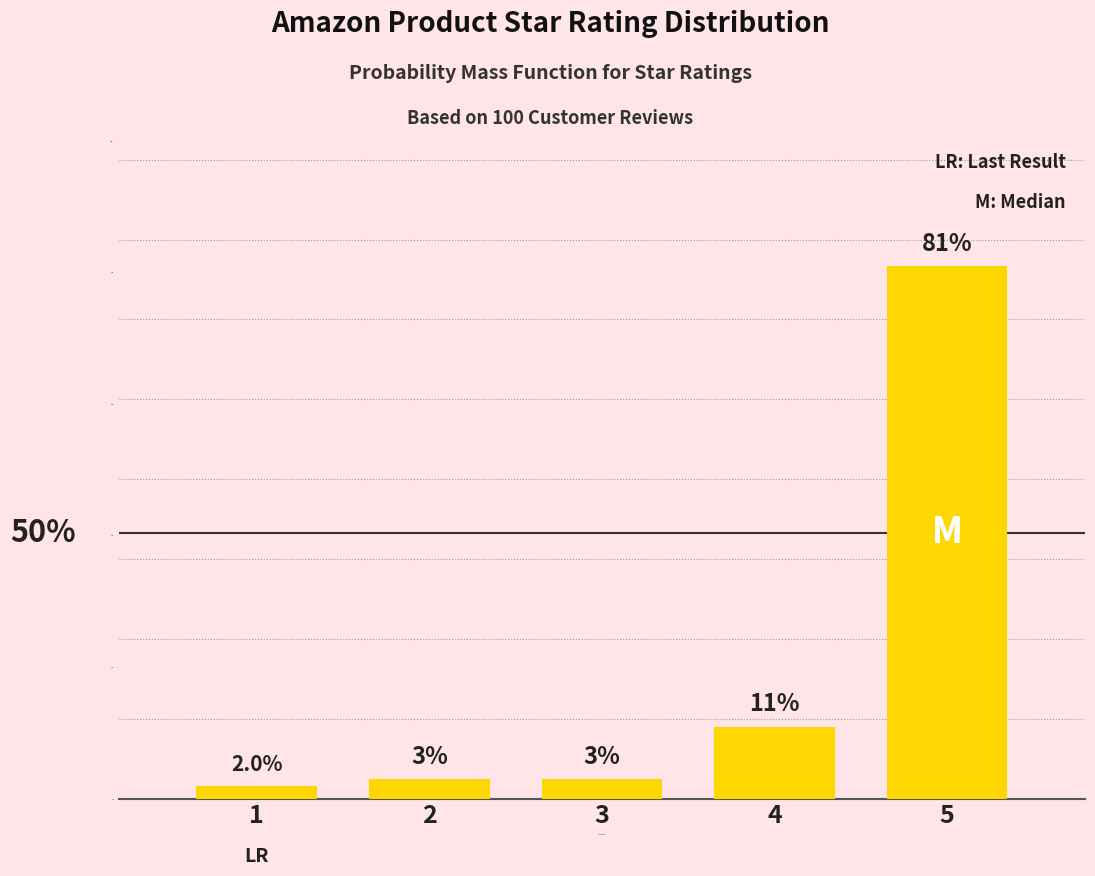

Reading right to left, transcribe all the data shown in this chart.

5=81	4=11	3=3	2=3	1=2